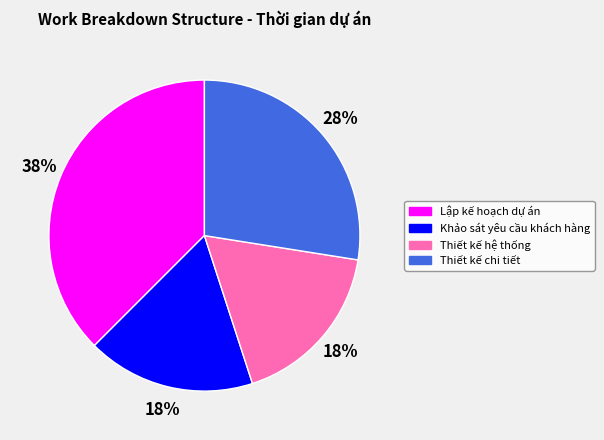

To the nearest percent, what portion does Thiết kế hệ thống represent?

18%